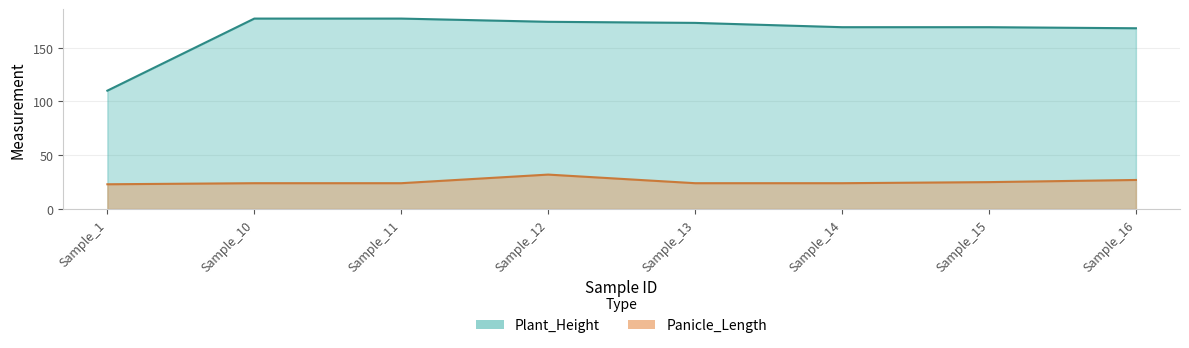

Is it true that Plant_Height equals 169 at Sample_14?

True